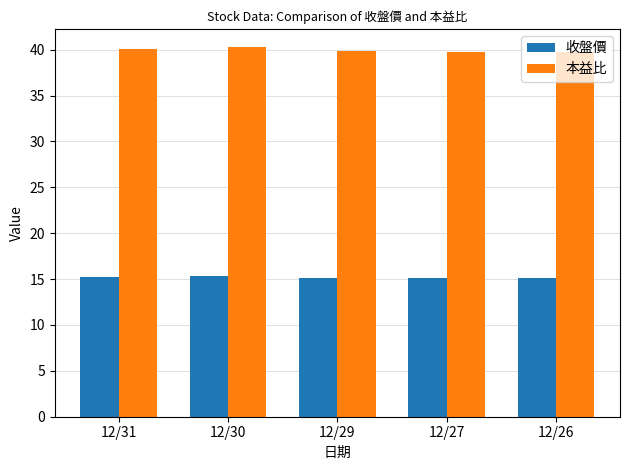

Is it true that 收盤價 equals 6.3 at 12/31?

False